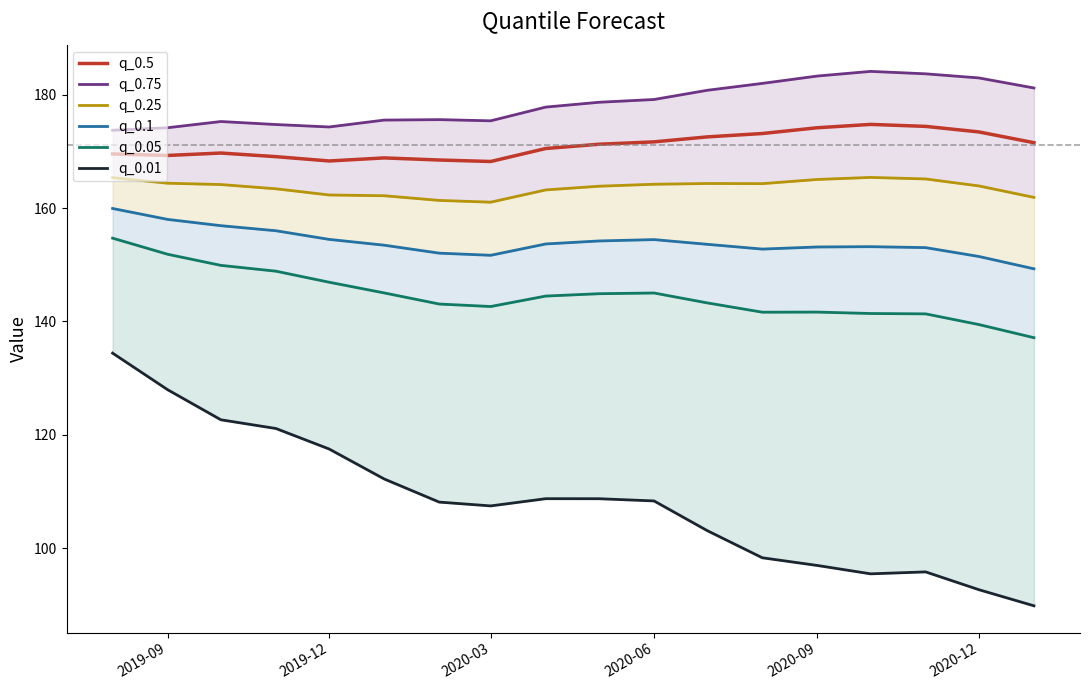

What is the maximum value for q_0.5?

174.8